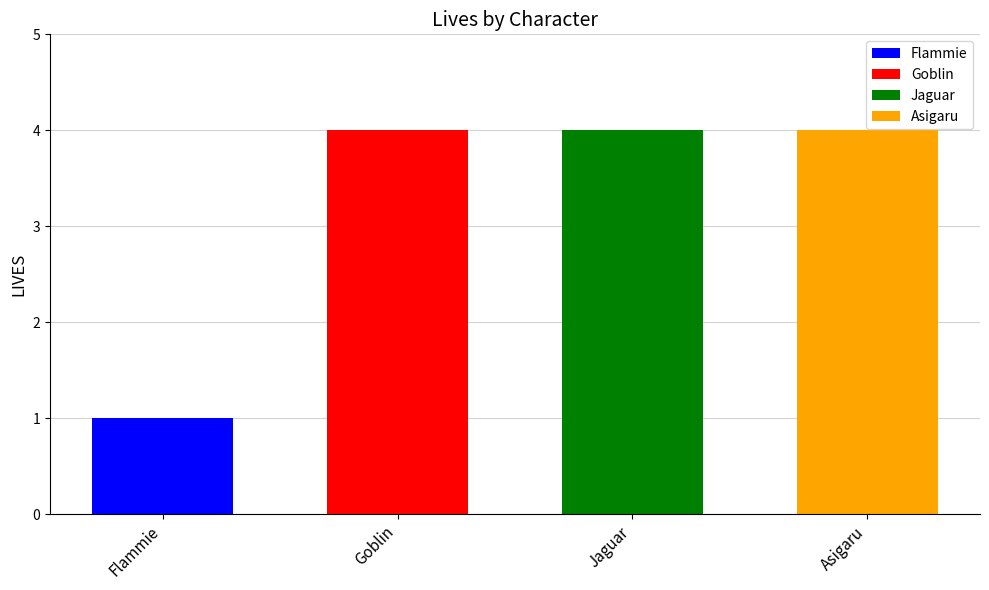

Which label corresponds to the smallest value in the chart?

Flammie